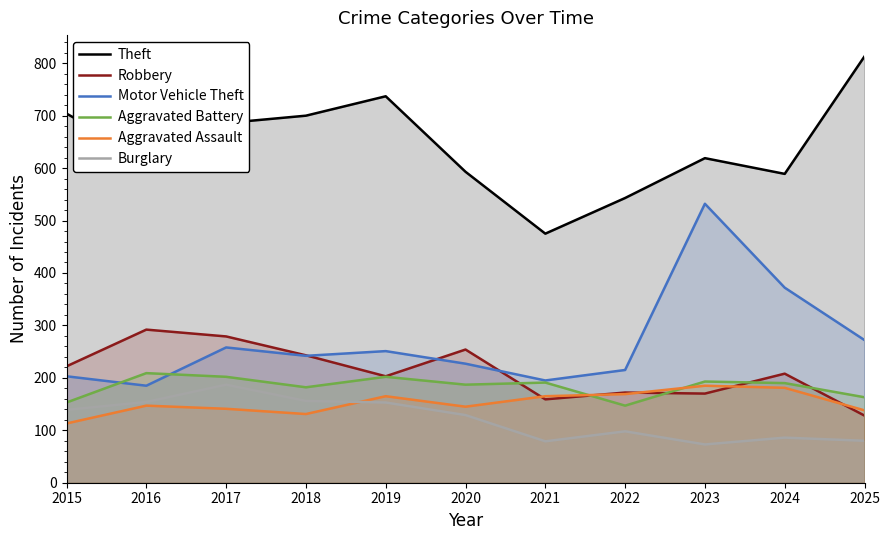

At which category is the sum across all series the highest?

2023